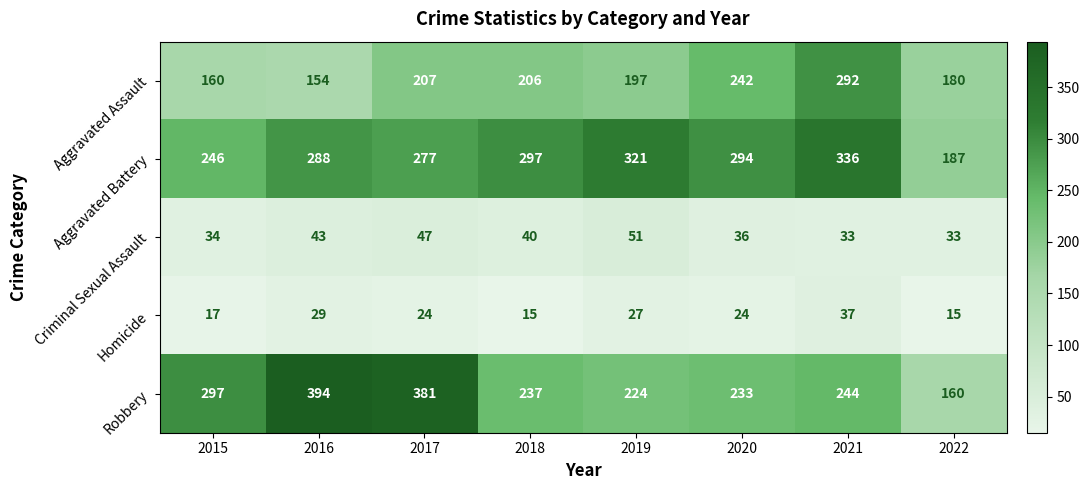

At which category does the chart reach its peak across all series?

2016